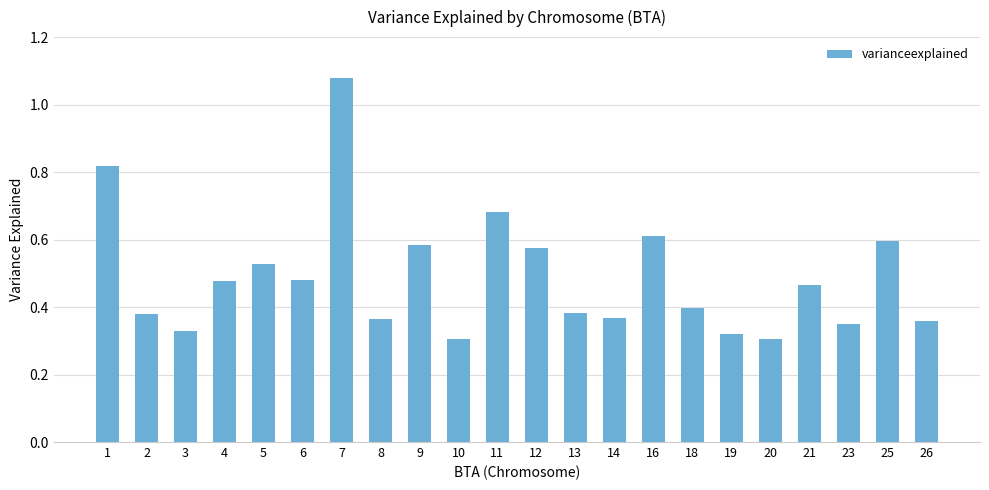

What is the sum of the values at 7 and 23?

1.4